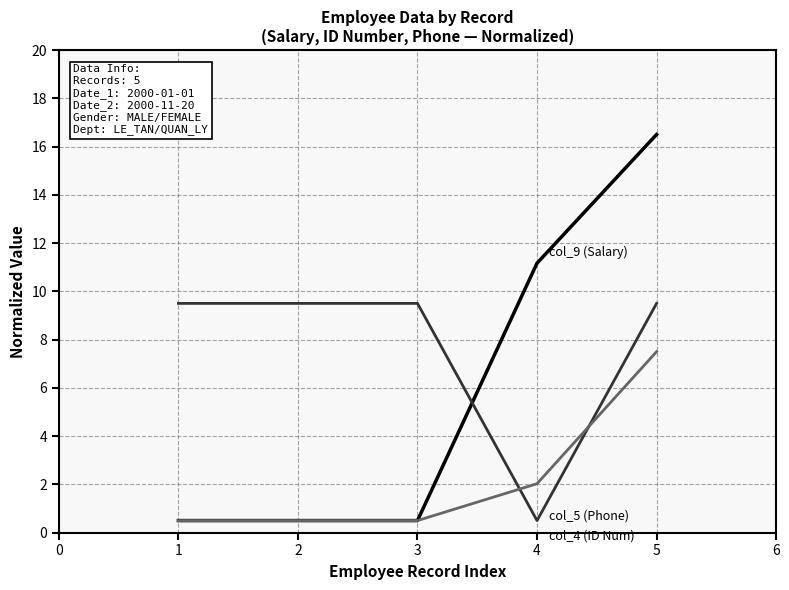

What is the difference between the highest and lowest values at 4?

10.7